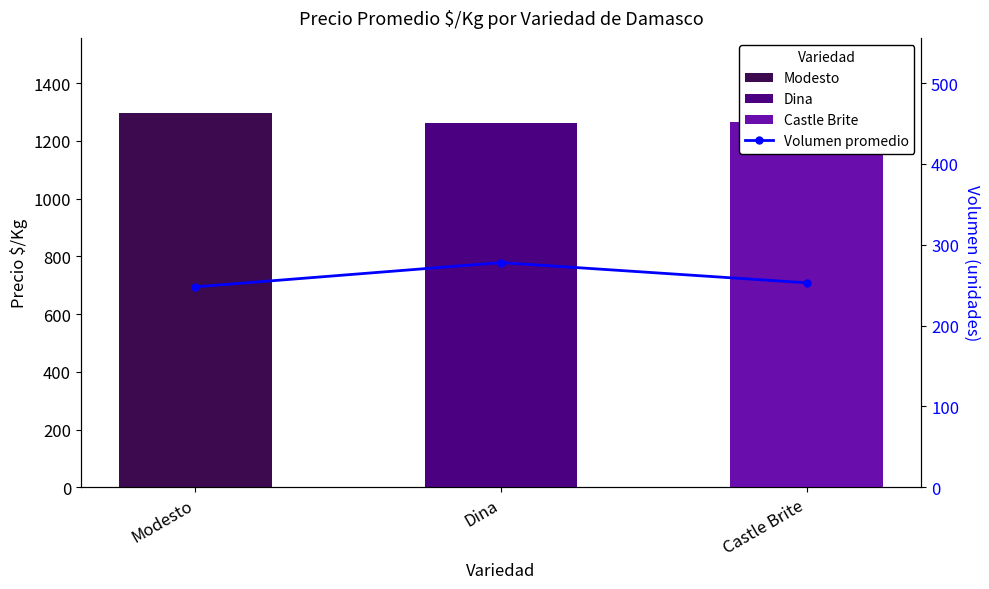

Where does the data first go above 253?

Dina